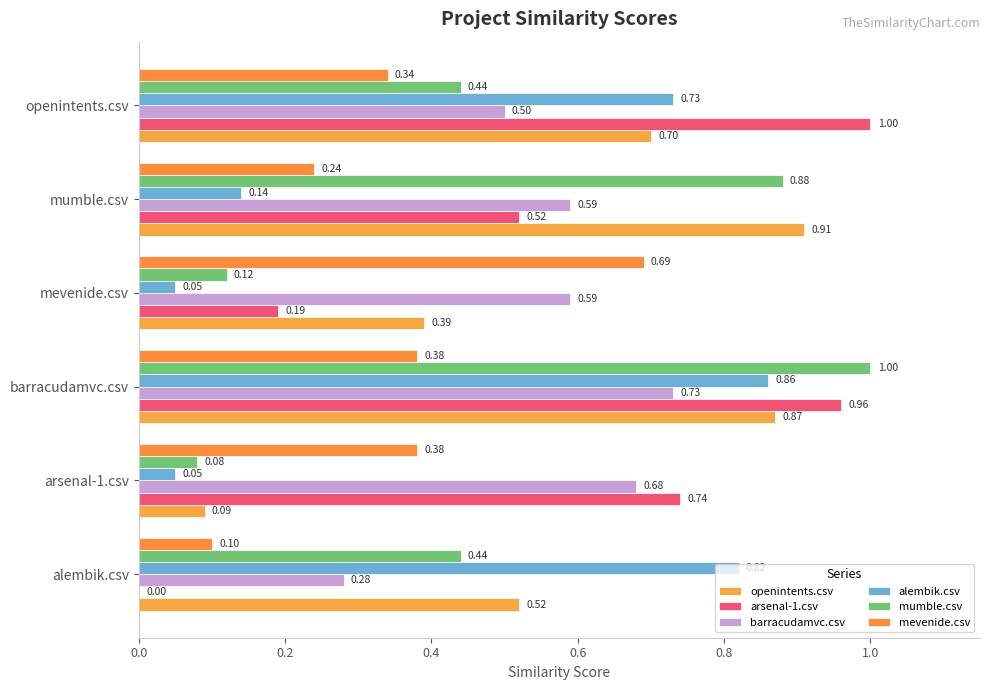

What is the average value of the mevenide.csv series?

0.4